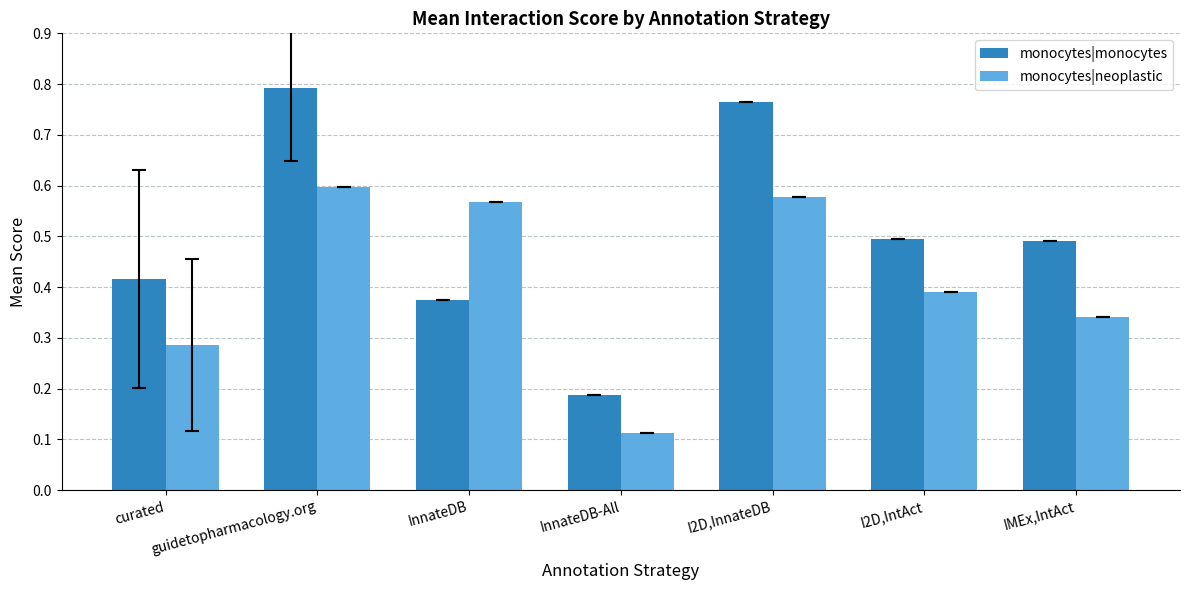

Rank the series at curated from highest to lowest value.

monocytes|monocytes, monocytes|neoplastic